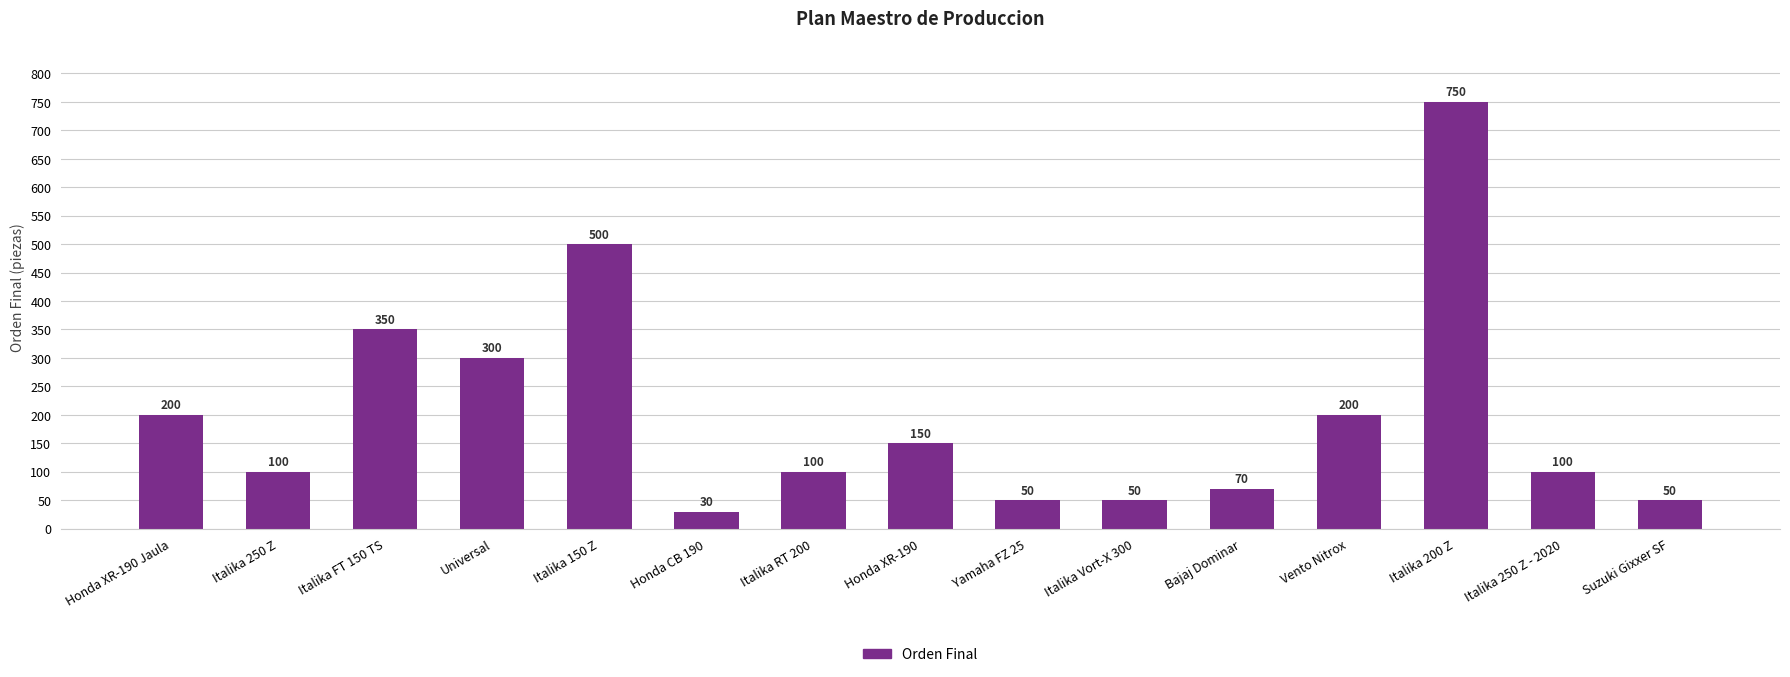

True or false: the data shows 50 at Suzuki Gixxer SF.

True